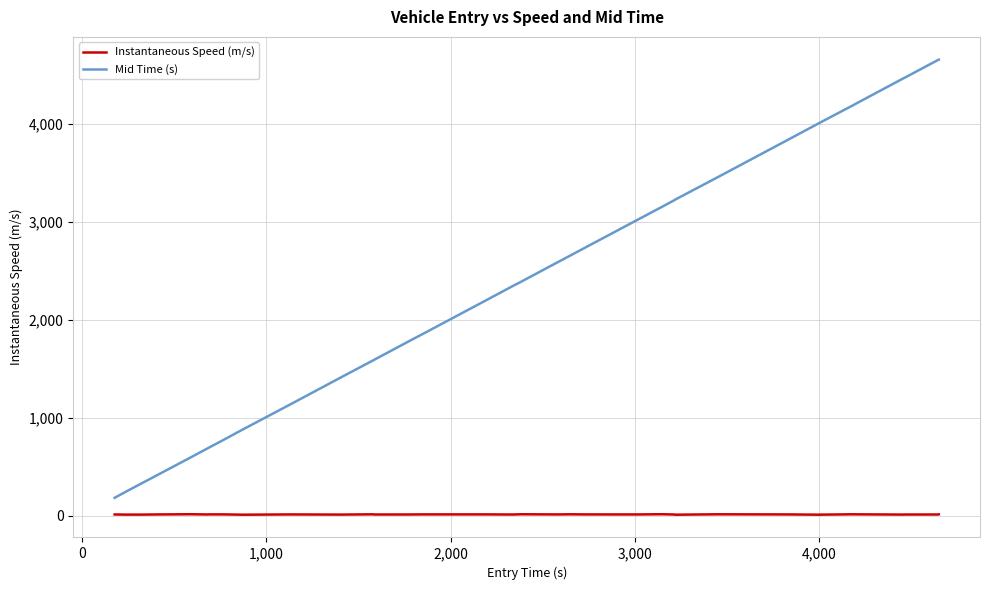

How many lines are shown in the chart?

2